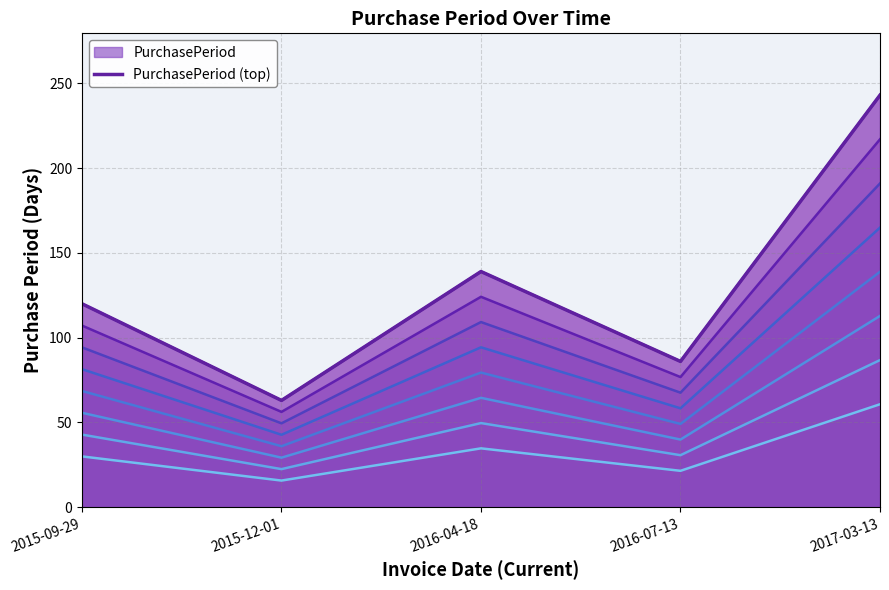

True or false: PurchasePeriod line 8 and PurchasePeriod (top) cross at least once.

False